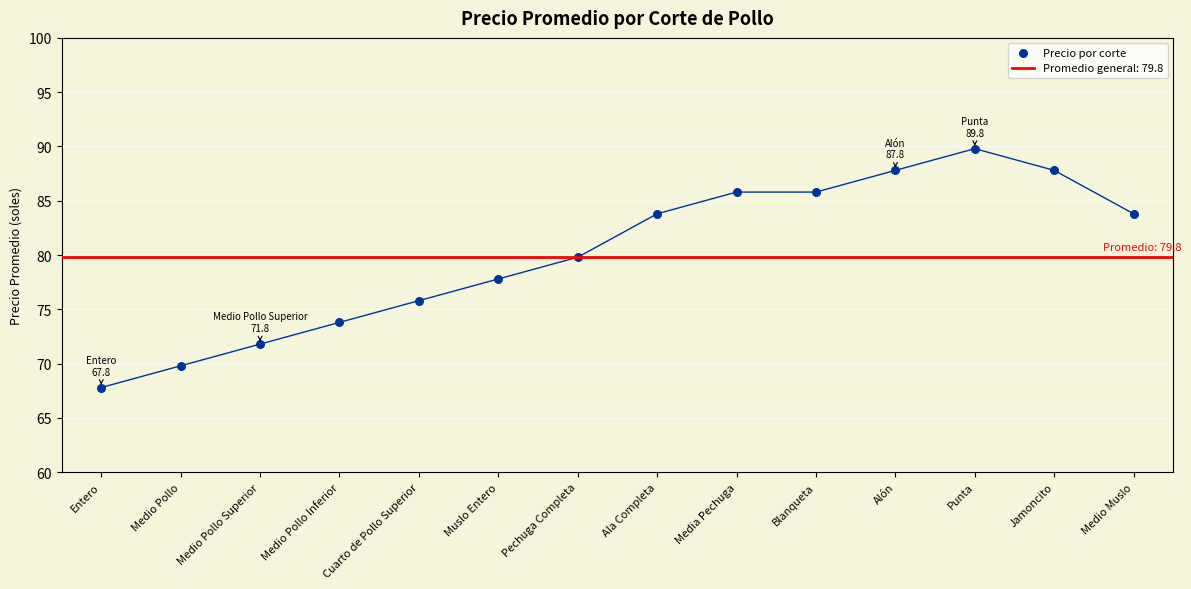

What is the change in value from Media Pechuga to Jamoncito?

+2.0